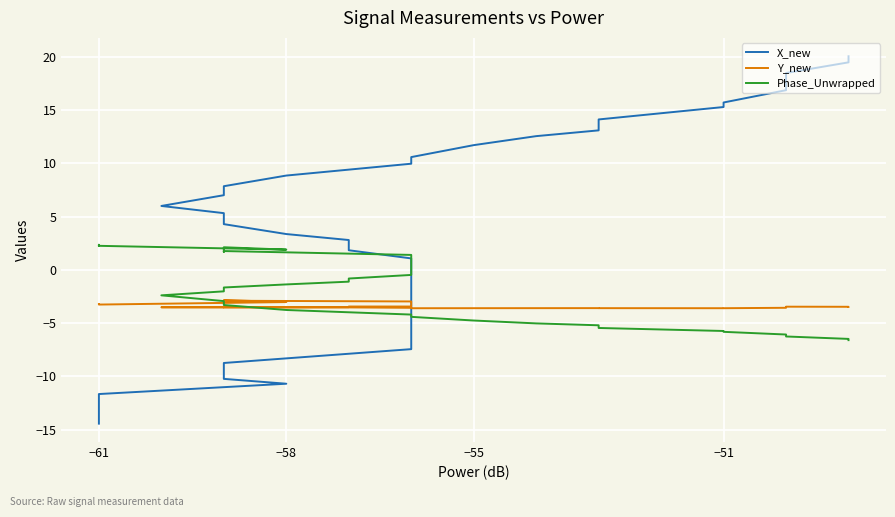

Is the value of Y_new at 31 greater than the value of X_new at 38?

No